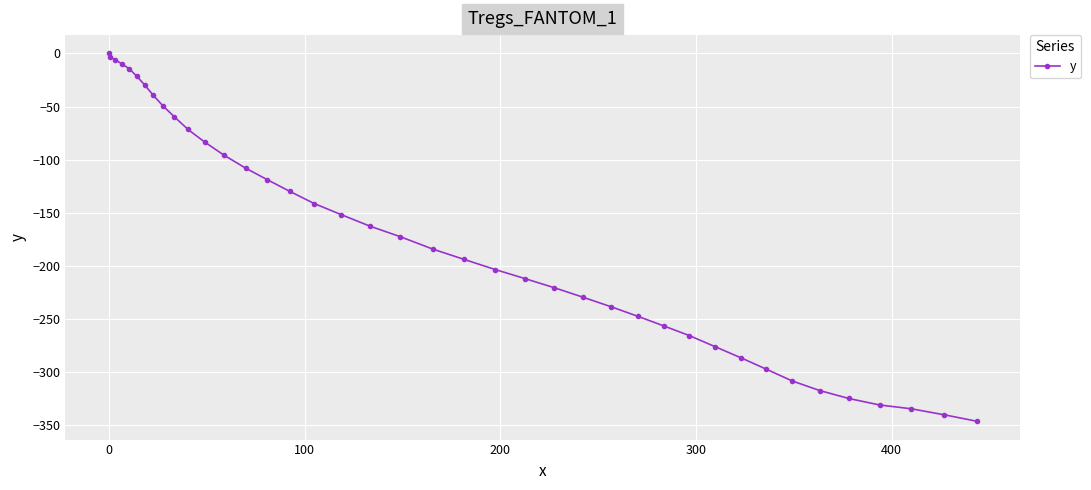

What is the value of the 25th point from the left?

-220.7